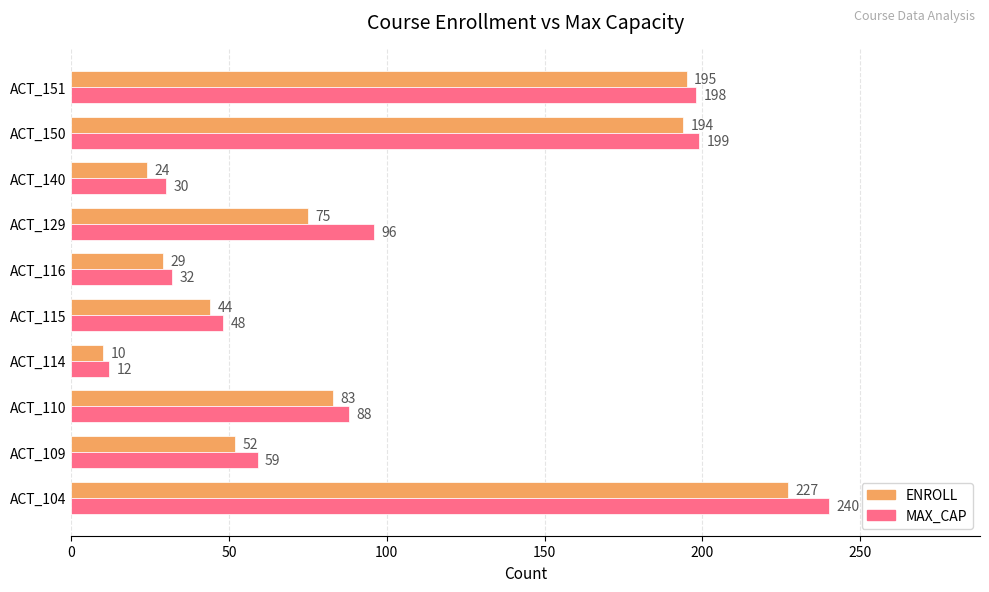

How many distinct data groups are displayed?

2